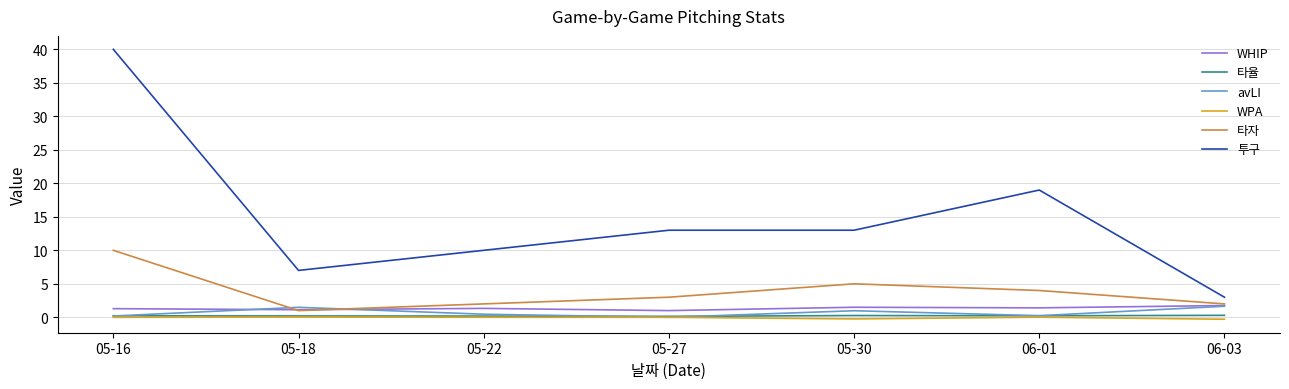

What position from the right is 06-01?

2